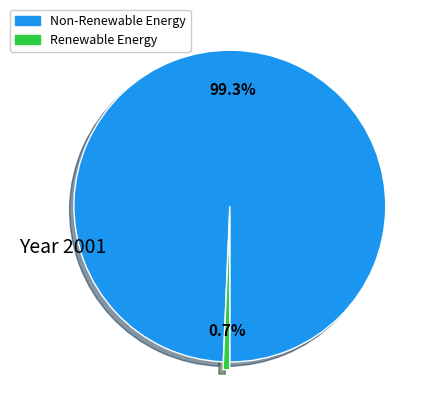

Does any single category account for the majority?

Yes